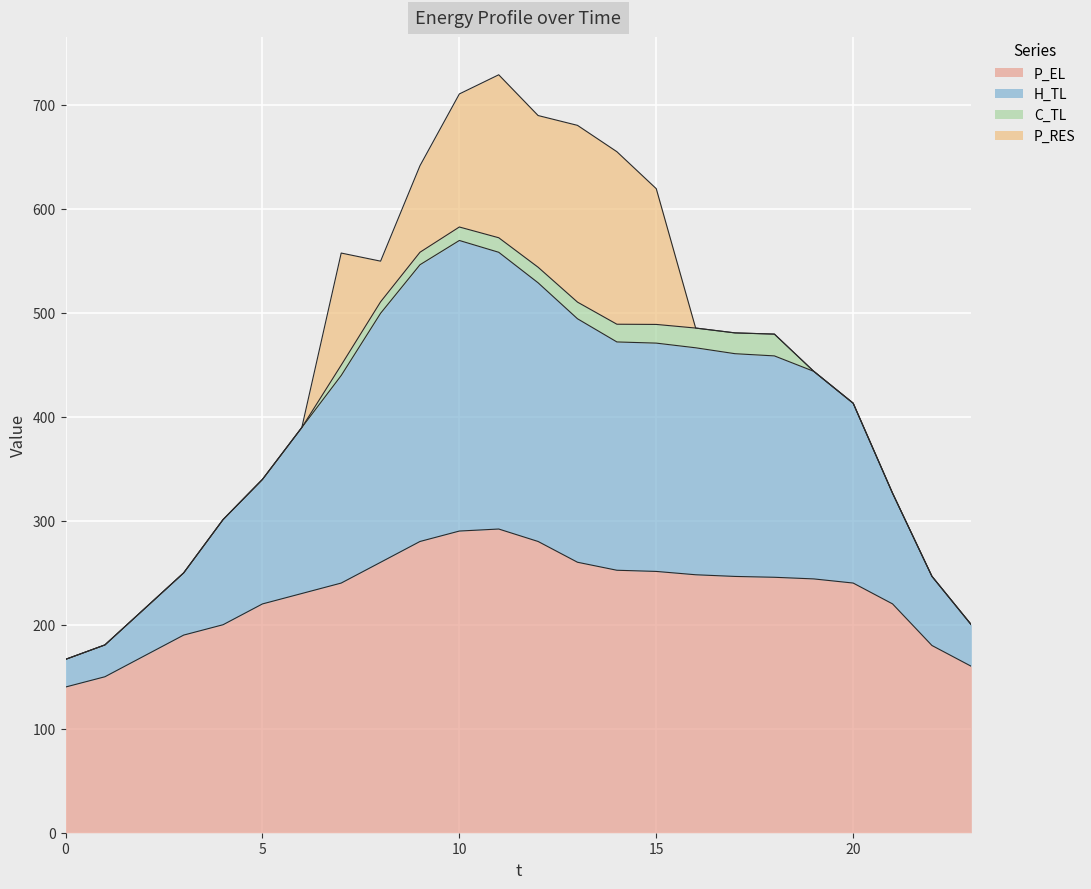

What is the total value across all series at 15?

619.2